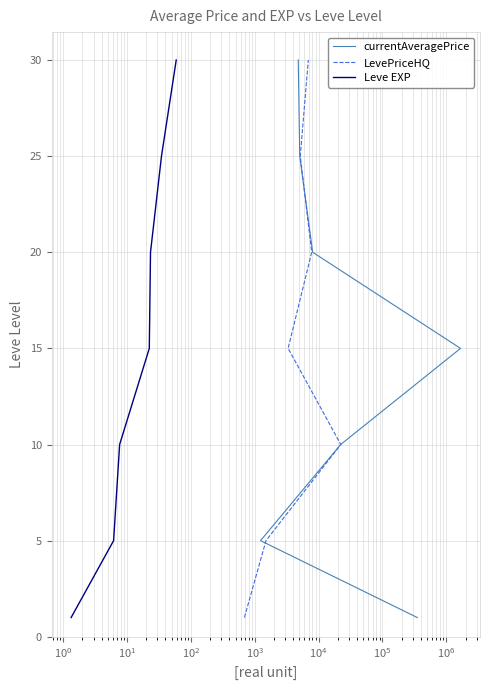

True or false: currentAveragePrice and Leve EXP intersect in this chart.

False